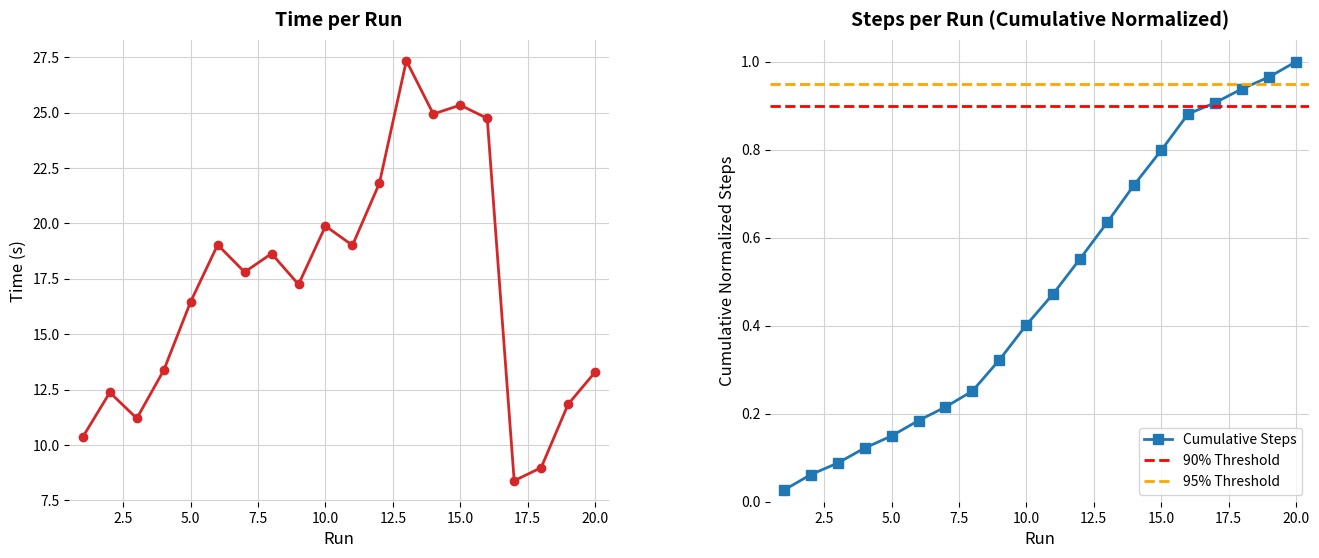

Does the chart have visible grid lines?

Yes